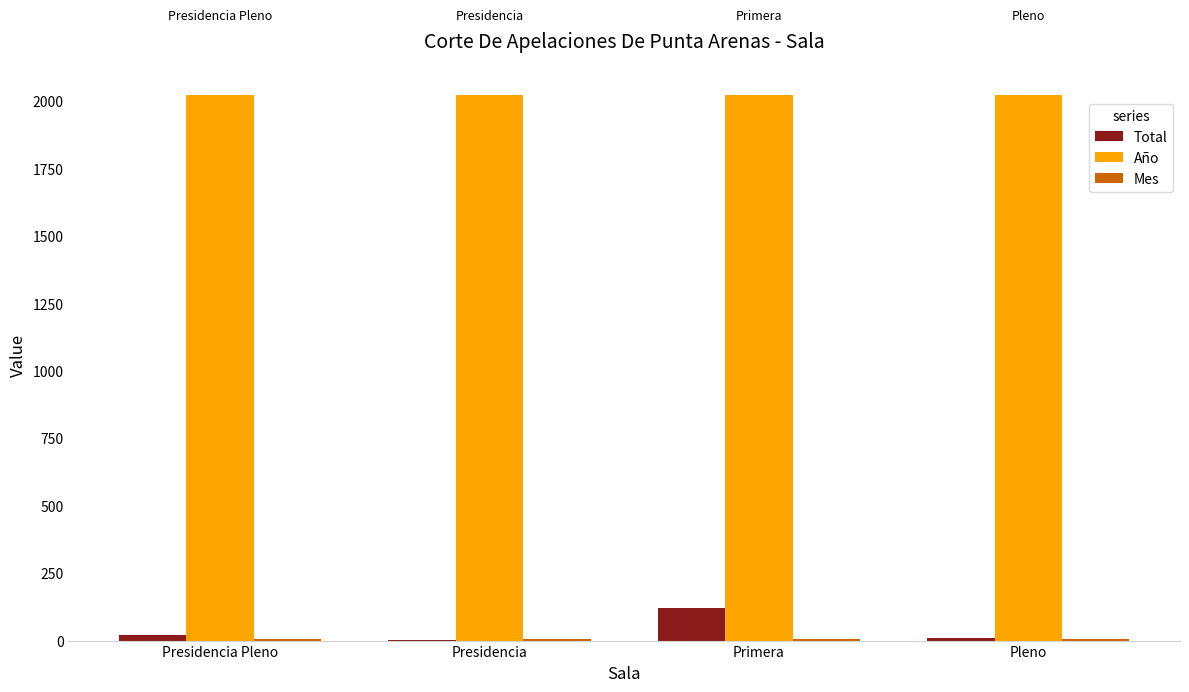

Does the chart contain stacked bars?

No